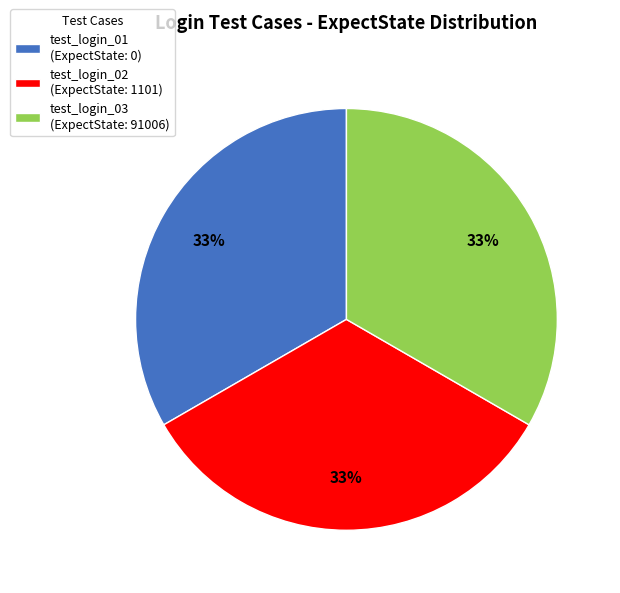

To the nearest percent, what percentage of the pie is test_login_02 (ExpectState: 1101)?

33%